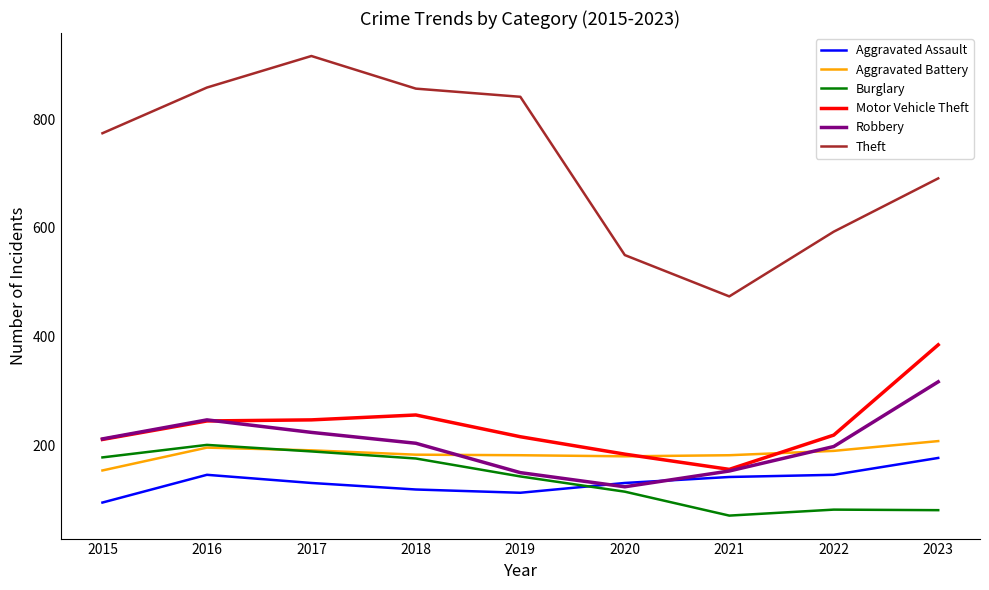

True or false: Motor Vehicle Theft has a value of 84 at 2023.

False